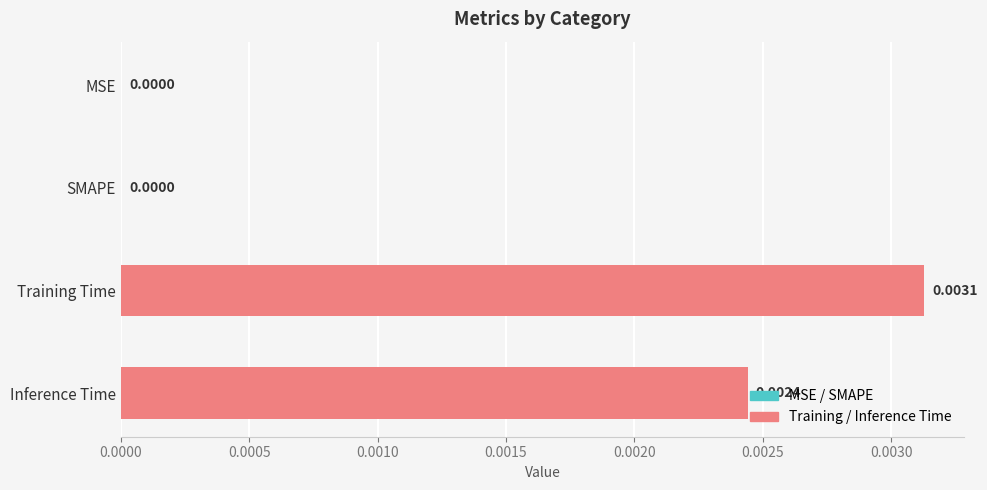

How many distinct data groups are displayed?

1